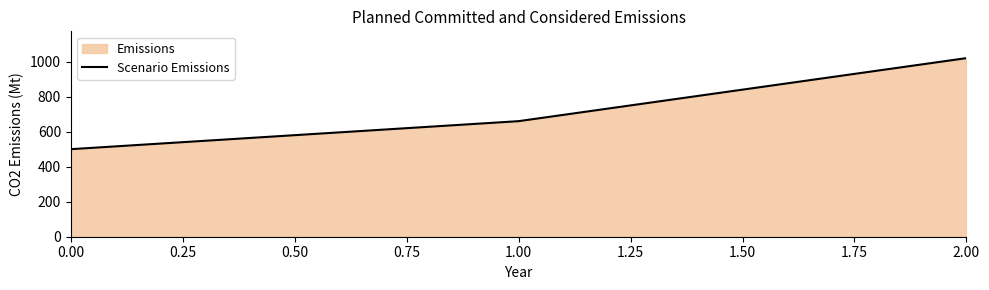

Does the chart have visible grid lines?

No